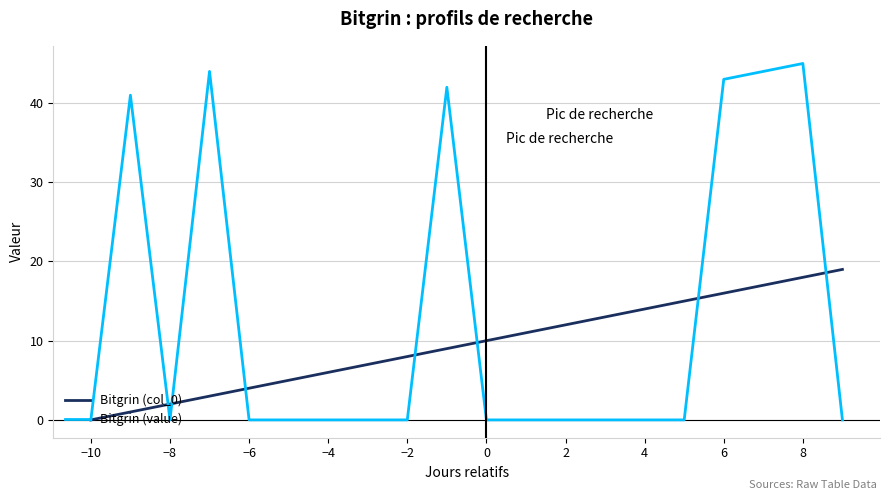

List the series in order of their peak value, lowest first.

Bitgrin (col_0), Bitgrin (value)